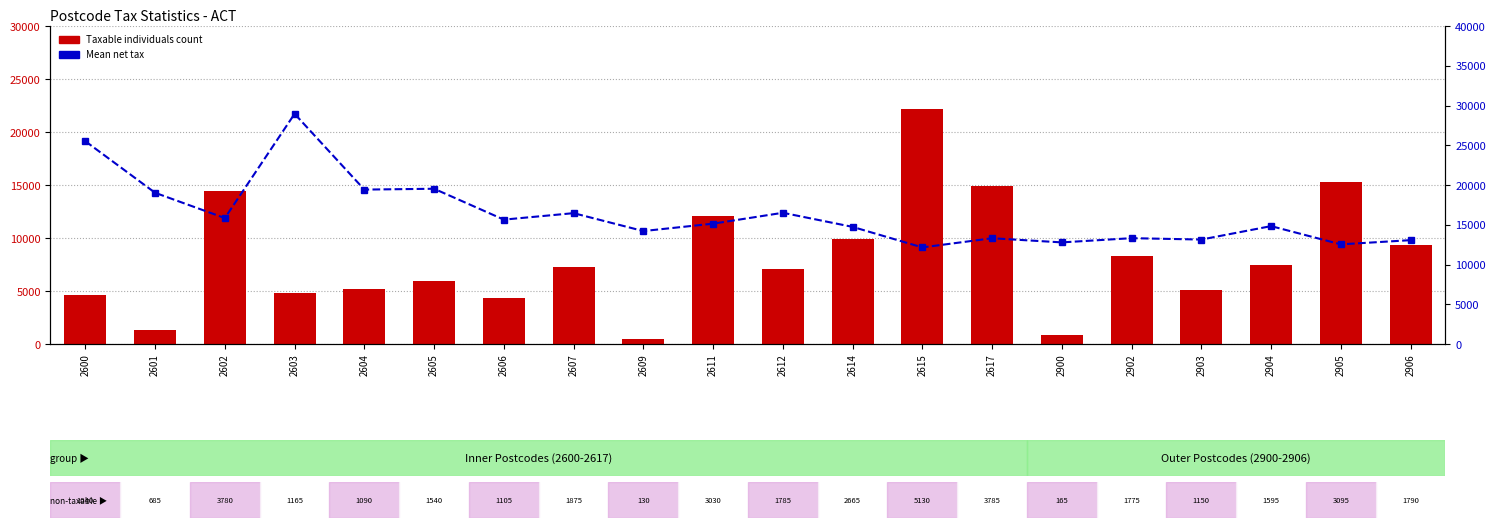

Between 2602 and 2617, which series saw the biggest shift?

Mean net tax